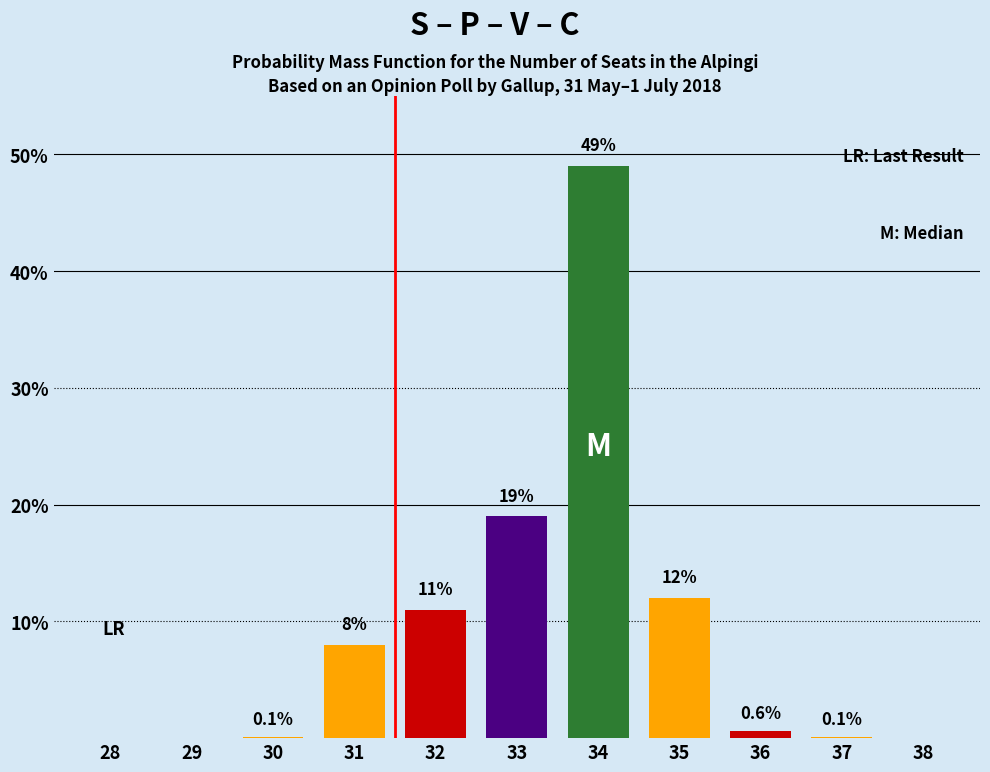

Reading left to right, extract all data points from this chart.

28=0.0	29=0.0	30=0.1	31=8.0	32=11.0	33=19.0	34=49.0	35=12.0	36=0.6	37=0.1	38=0.0